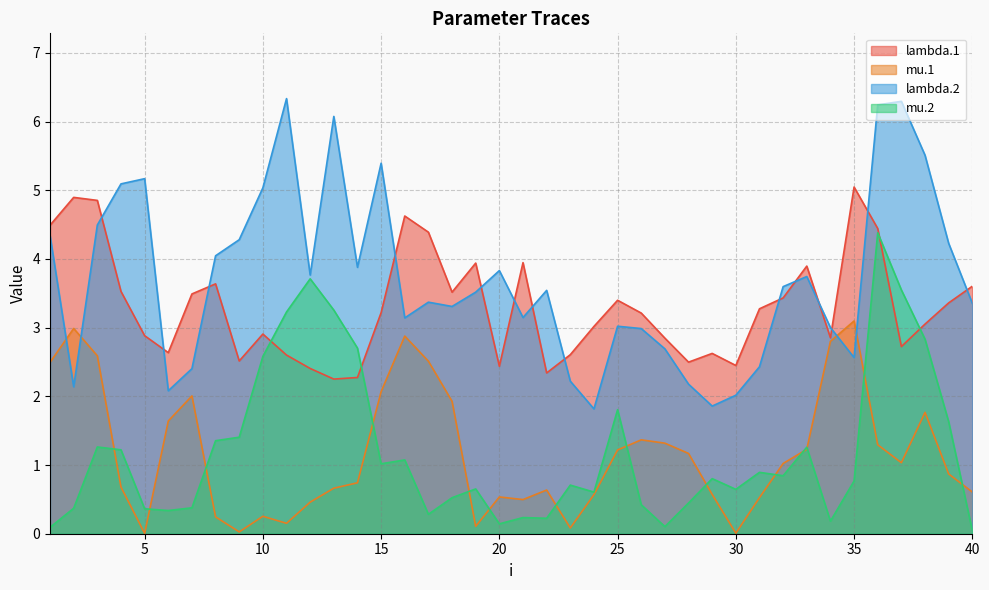

Count the number of data series in this chart.

4